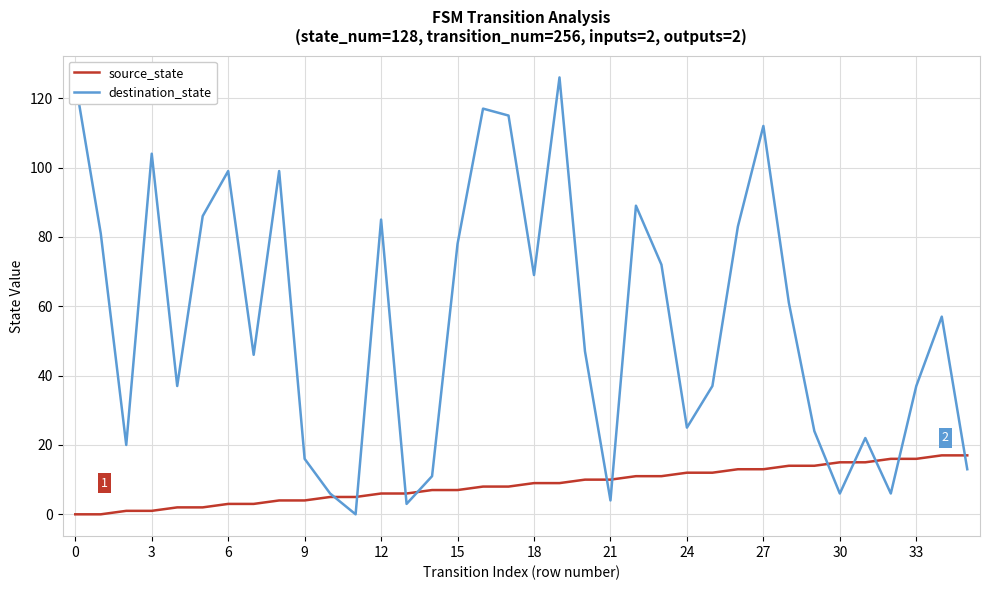

What are all the series names shown in the legend?

source_state, destination_state